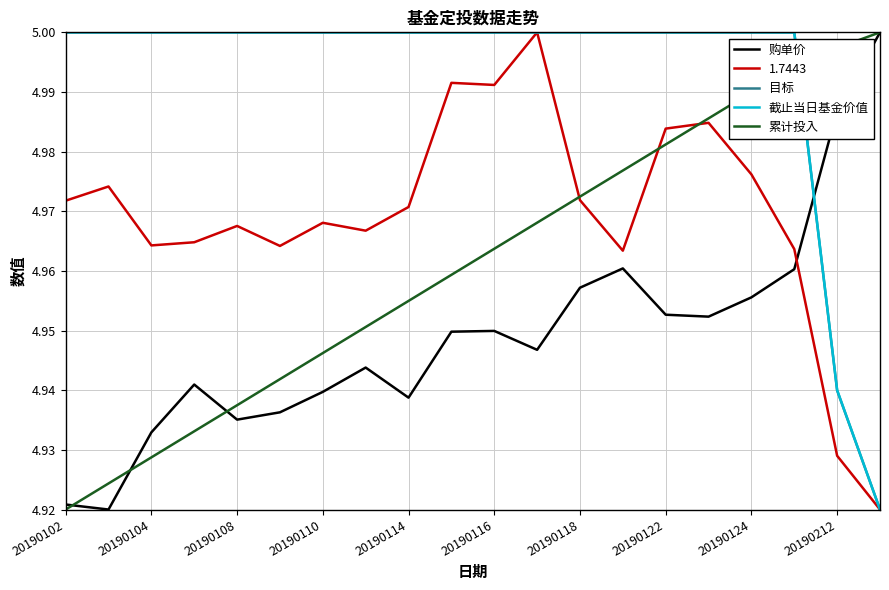

How many times do 购单价 and 截止当日基金价值 cross each other?

1